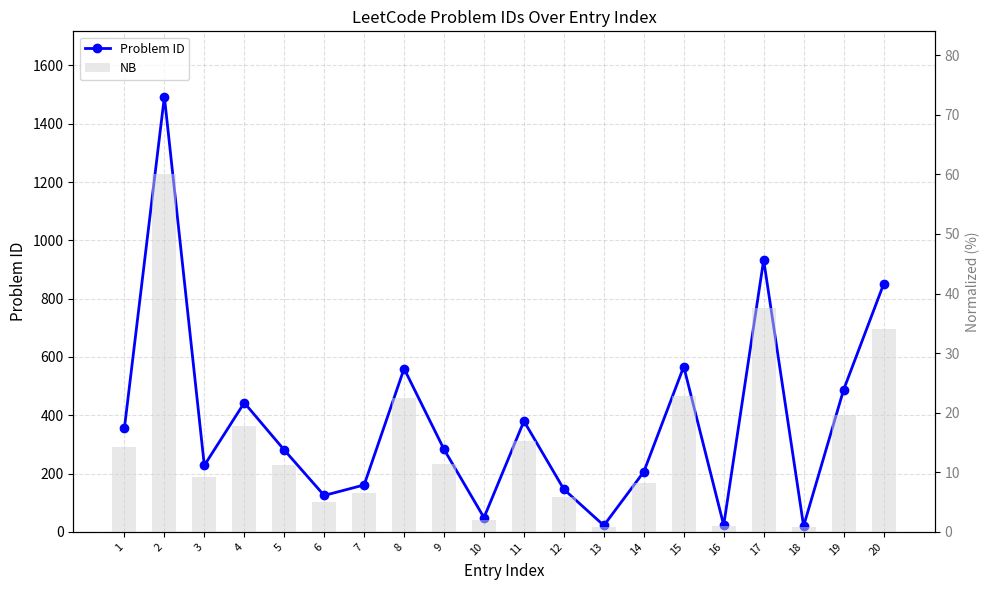

What is the value of the Problem ID bar at the 17th from the left?

933.0